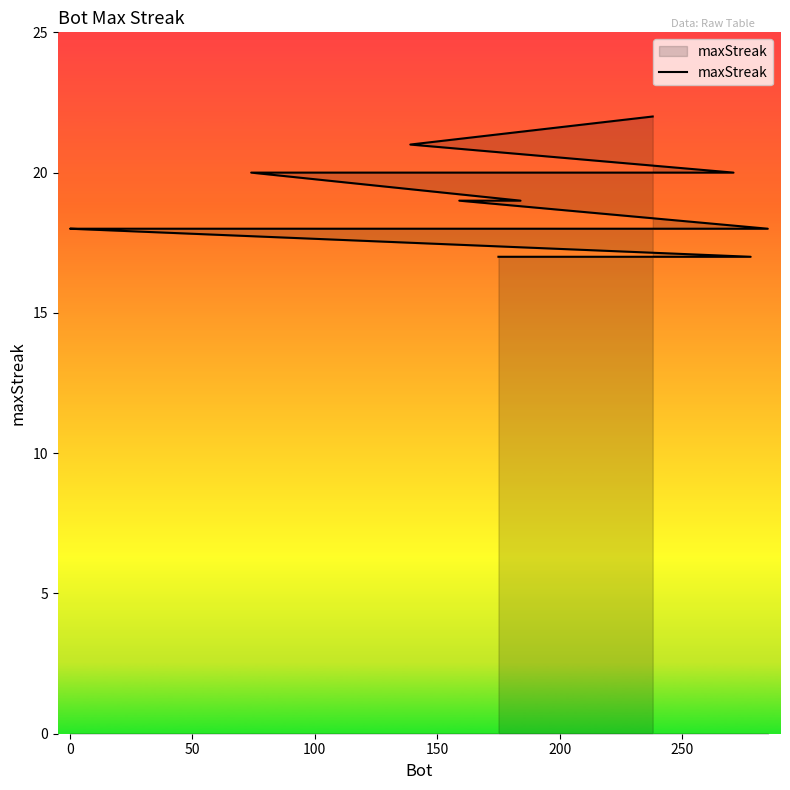

Reading left to right, extract all data points from this chart.

22	21	20	20	19	19	18	18	18	18	18	18	18	18	18	18	17	17	17	17